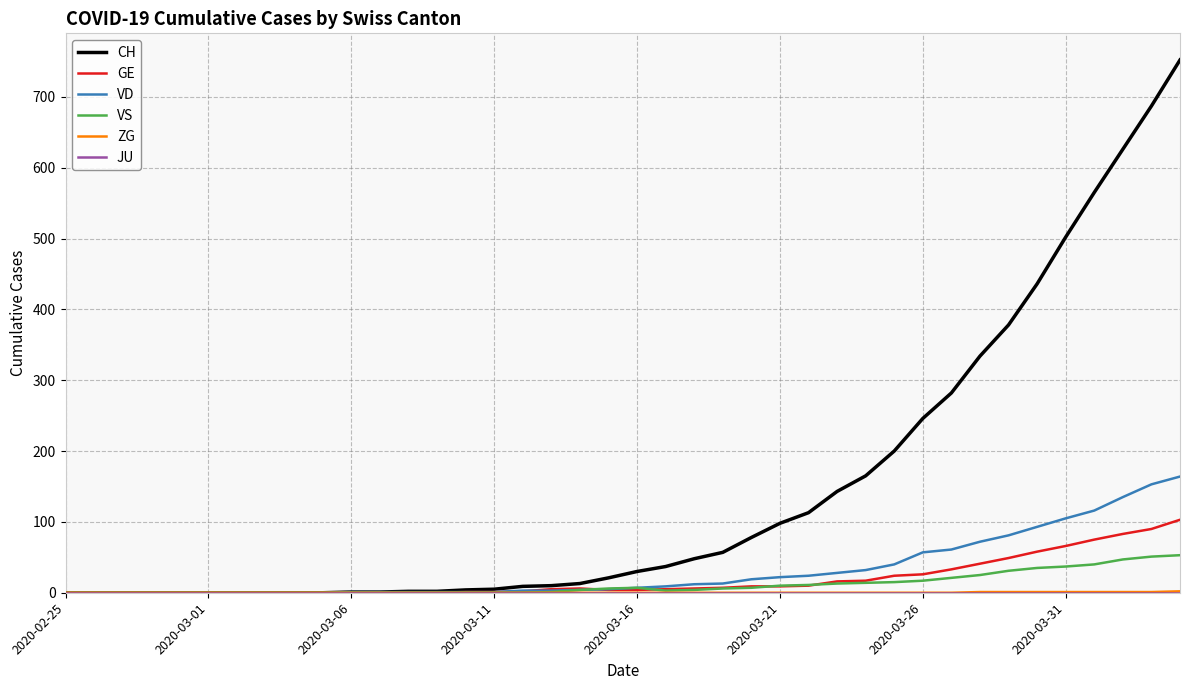

Which series has the largest total across all categories?

CH